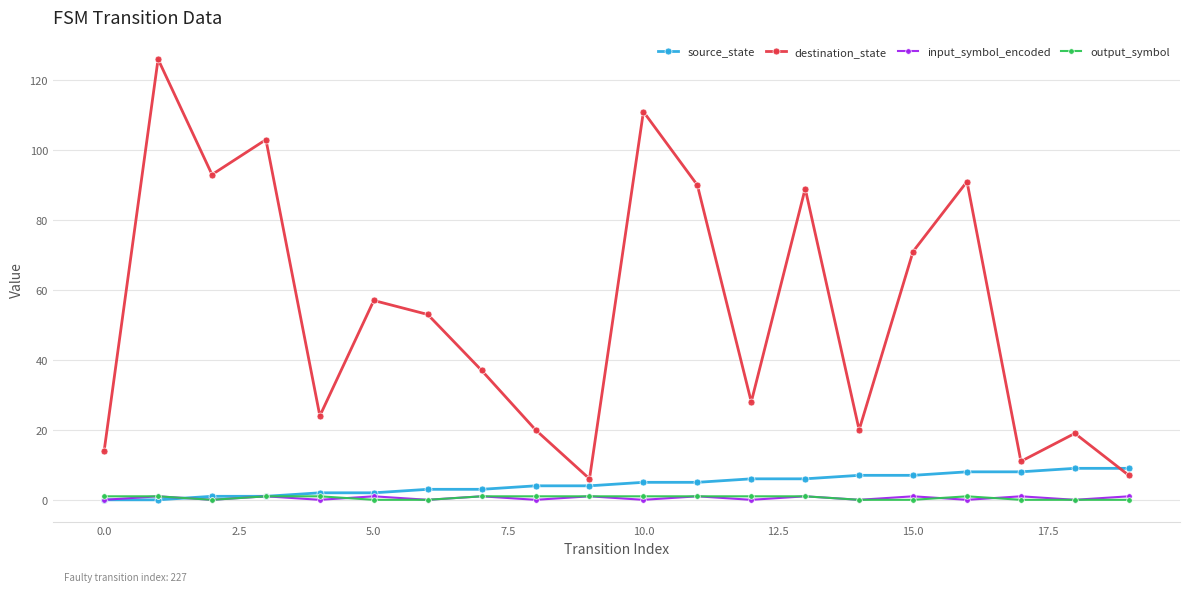

True or false: destination_state and input_symbol_encoded intersect in this chart.

False